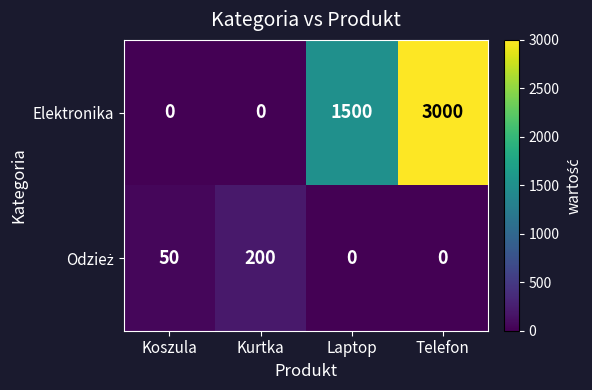

How many Elektronika values are between 0 and 3000?

4